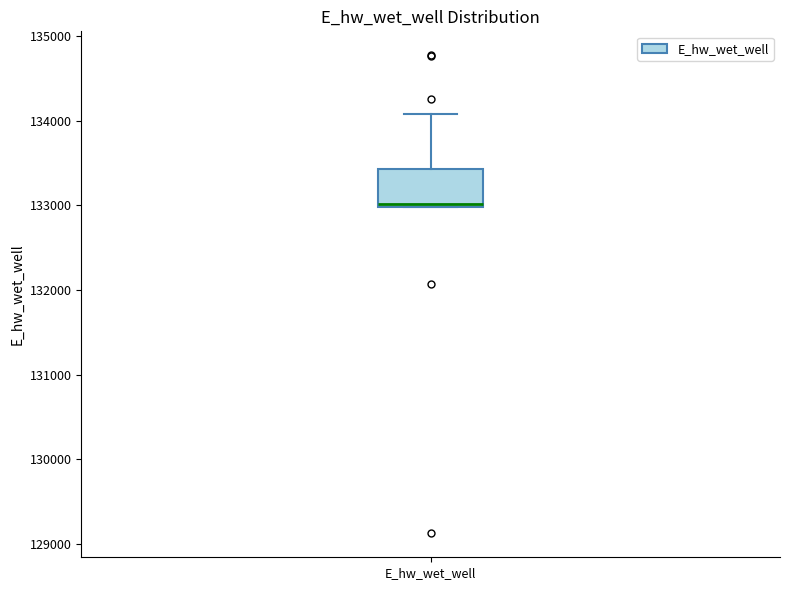

Transcribe this box plot: give where the median line is, the range the box spans, and where the two whiskers end, as read against the y-axis. The values are not printed on the chart, so give them approximately, as read against the axis.

median 133000, box 133000 to 133400, whiskers 133000 to 134100